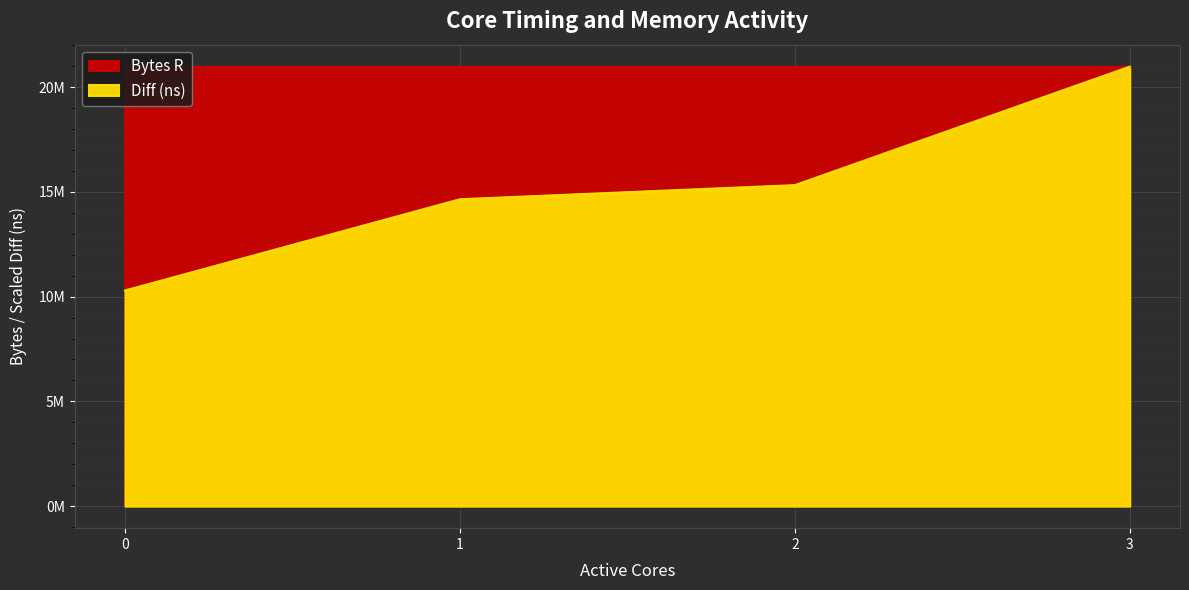

What is the value of the 2nd point from the left?

14644633.1